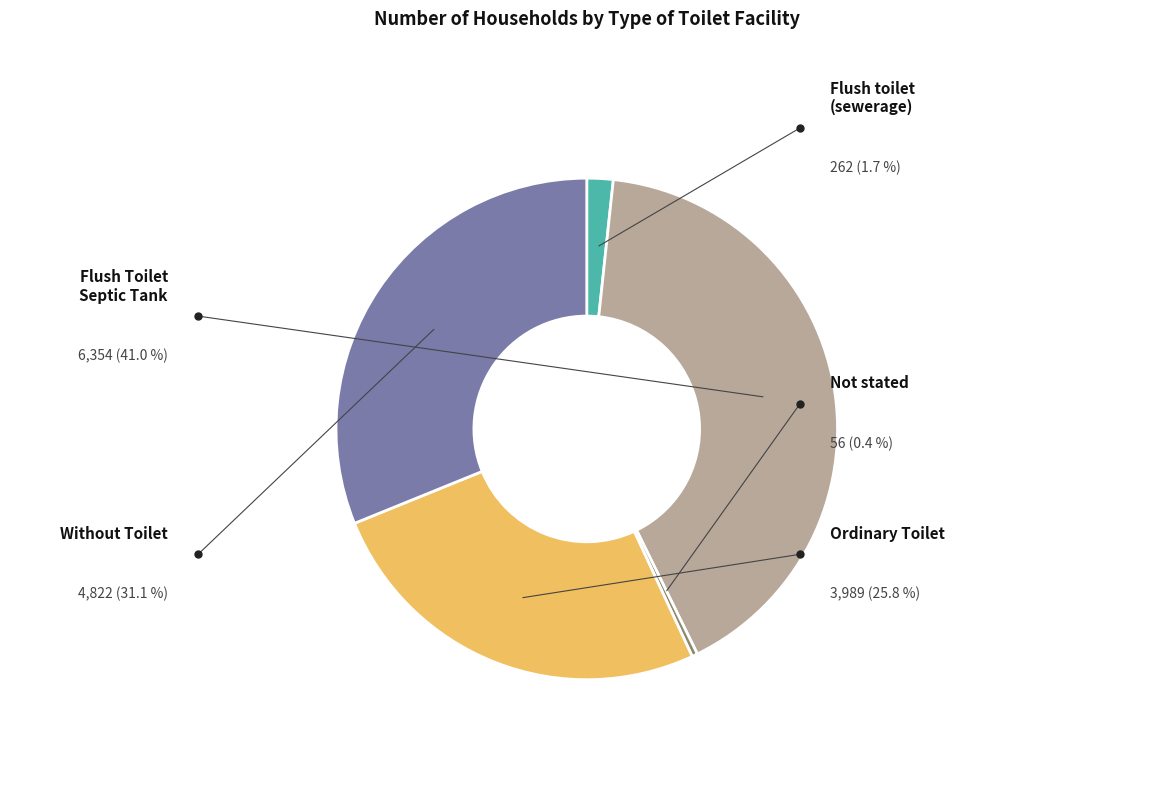

Does any single category account for the majority?

No